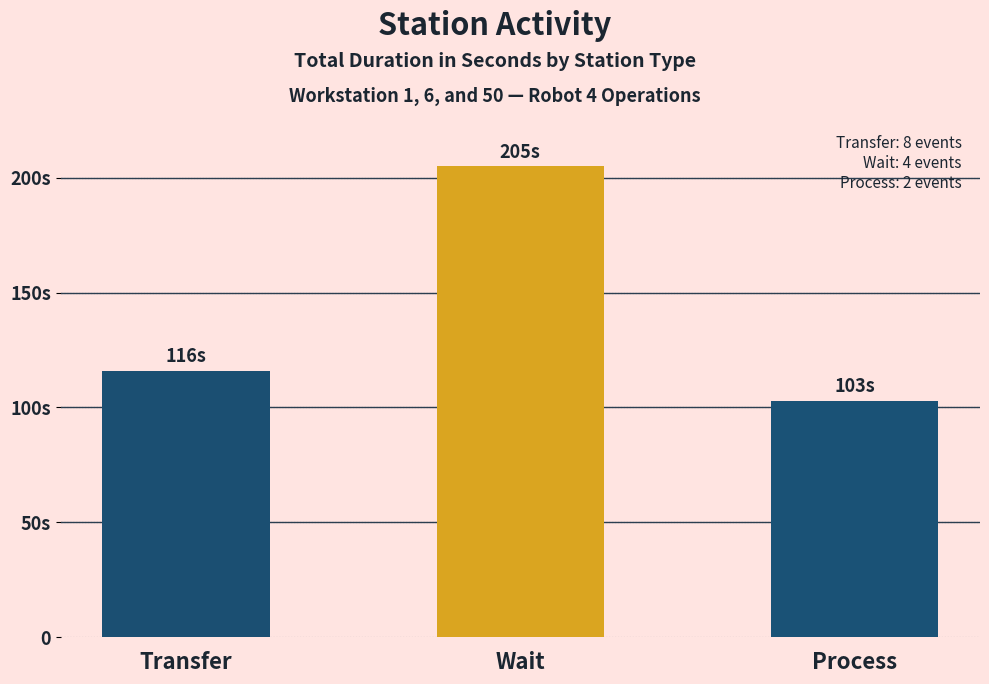

The value at Process is 103. True or false?

True